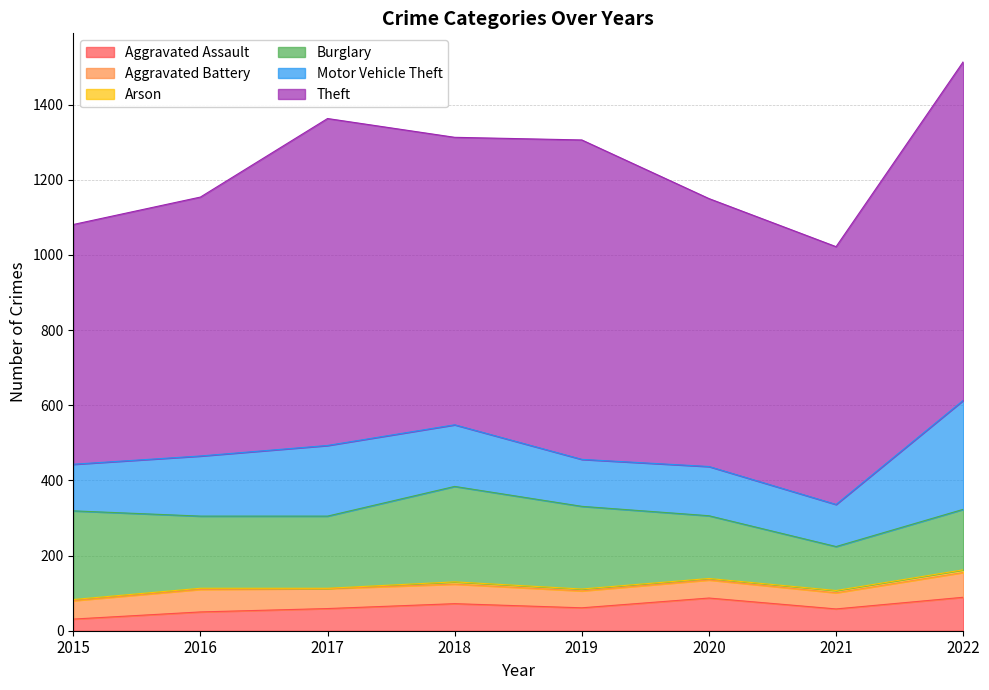

Reading left to right, transcribe all the data shown in this chart.

Aggravated Assault: 31	50	59	72	61	87	58	89
Aggravated Battery: 49	60	53	52	45	48	43	66
Arson: 3	3	1	6	5	4	6	7
Burglary: 236	192	192	254	220	167	117	161
Motor Vehicle Theft: 124	160	188	164	125	131	112	290
Theft: 638	689	870	765	850	713	686	901